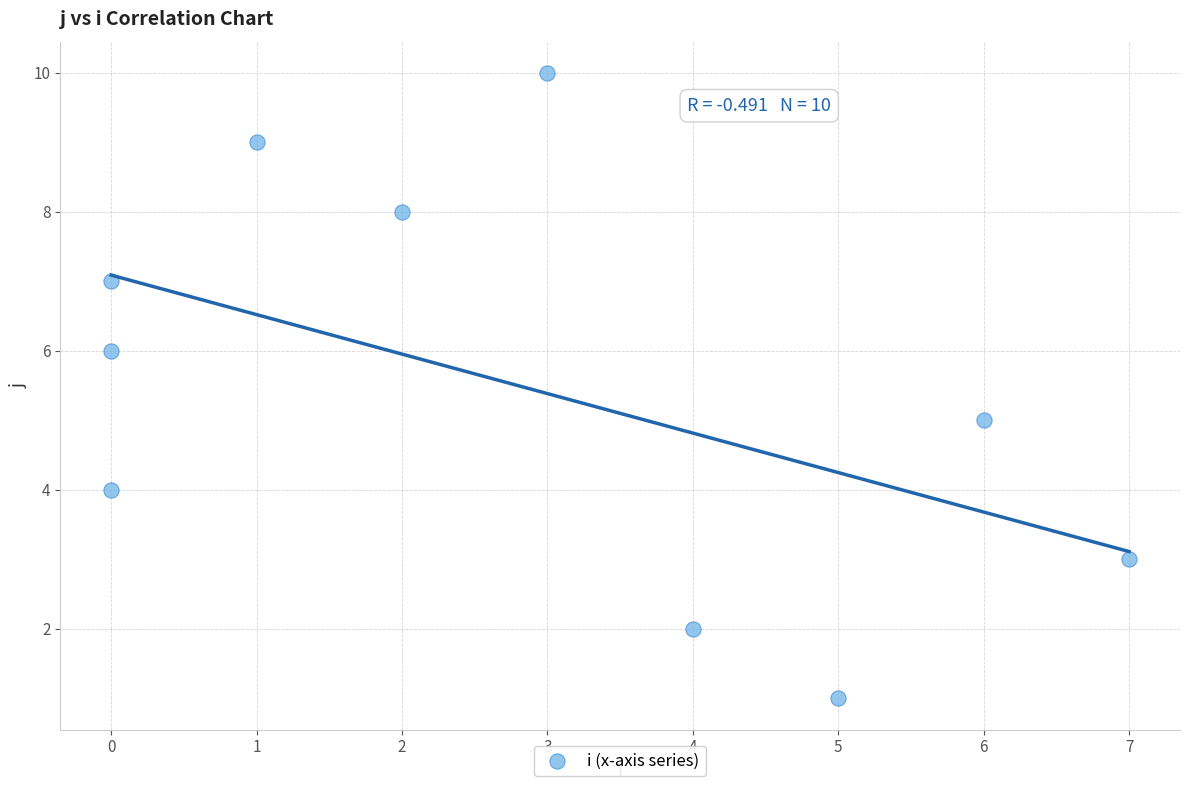

What is the range of X values (max minus min)?

7